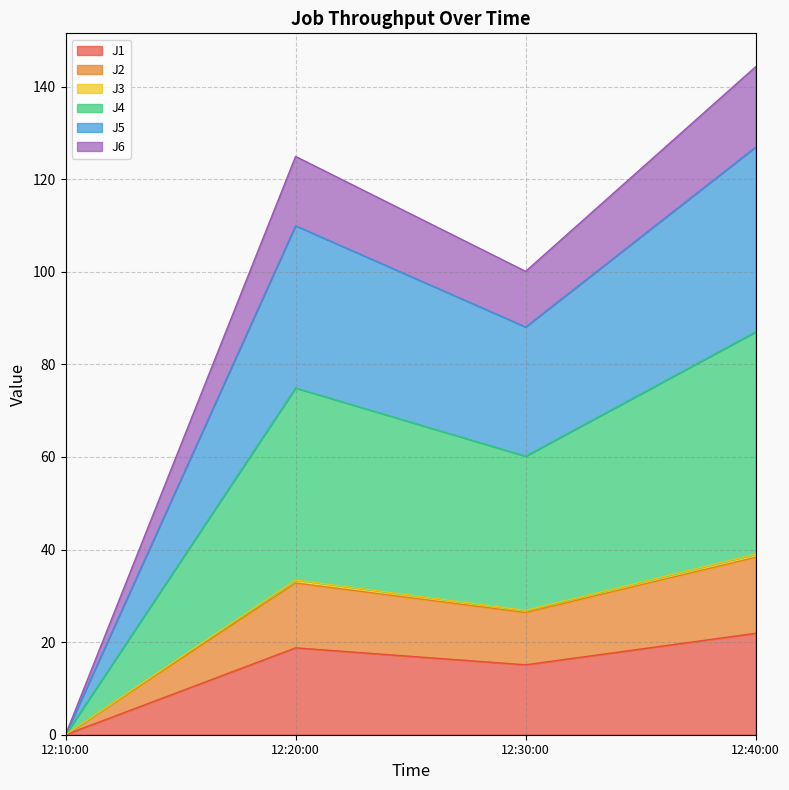

At which category is the sum across all series the highest?

12:40:00